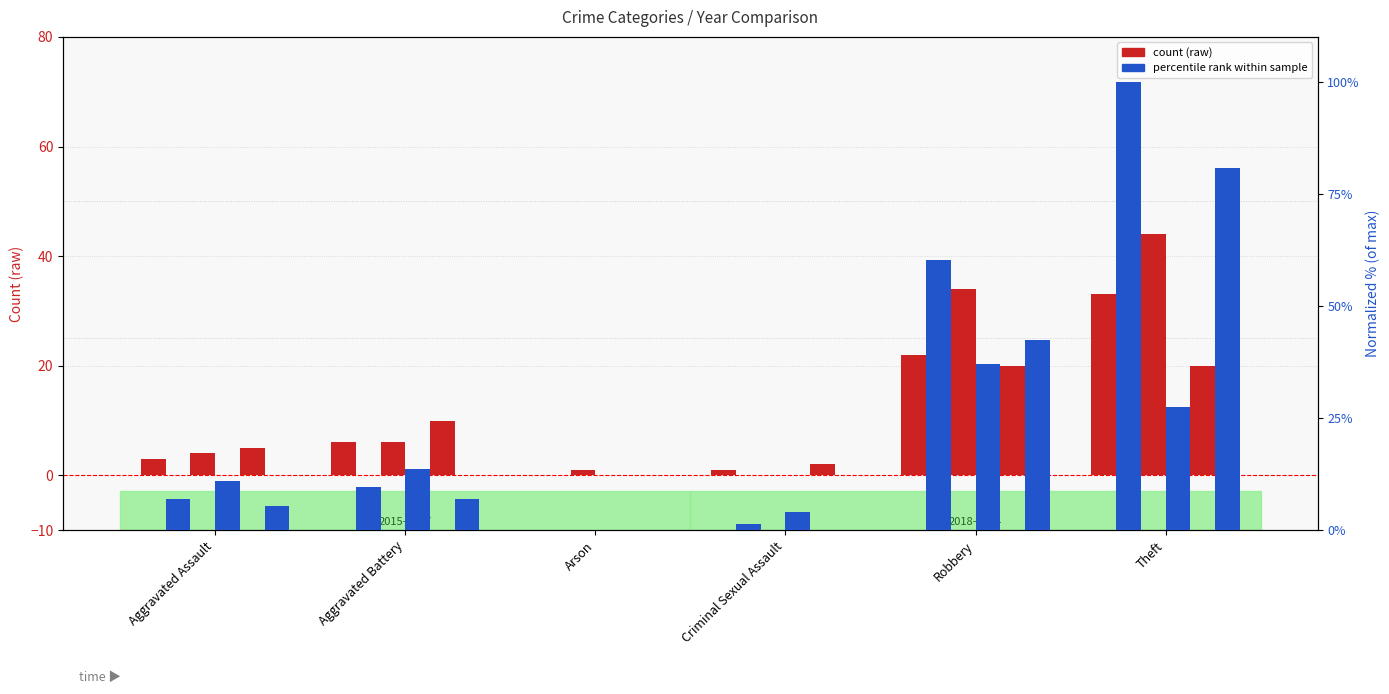

Between Aggravated Battery and Theft, which series saw the biggest shift?

2018 (norm%)